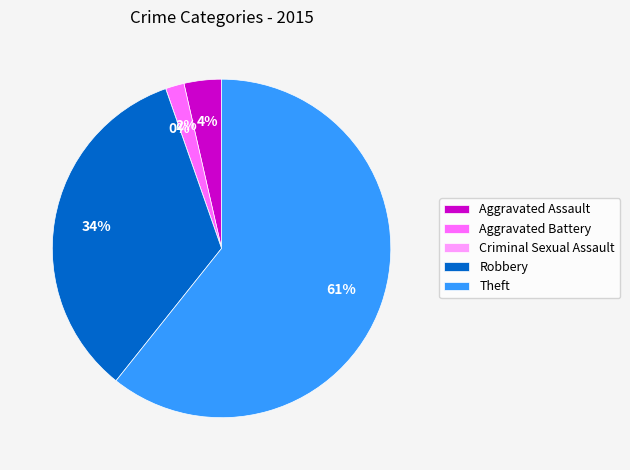

Which slice is the smallest?

Criminal Sexual Assault